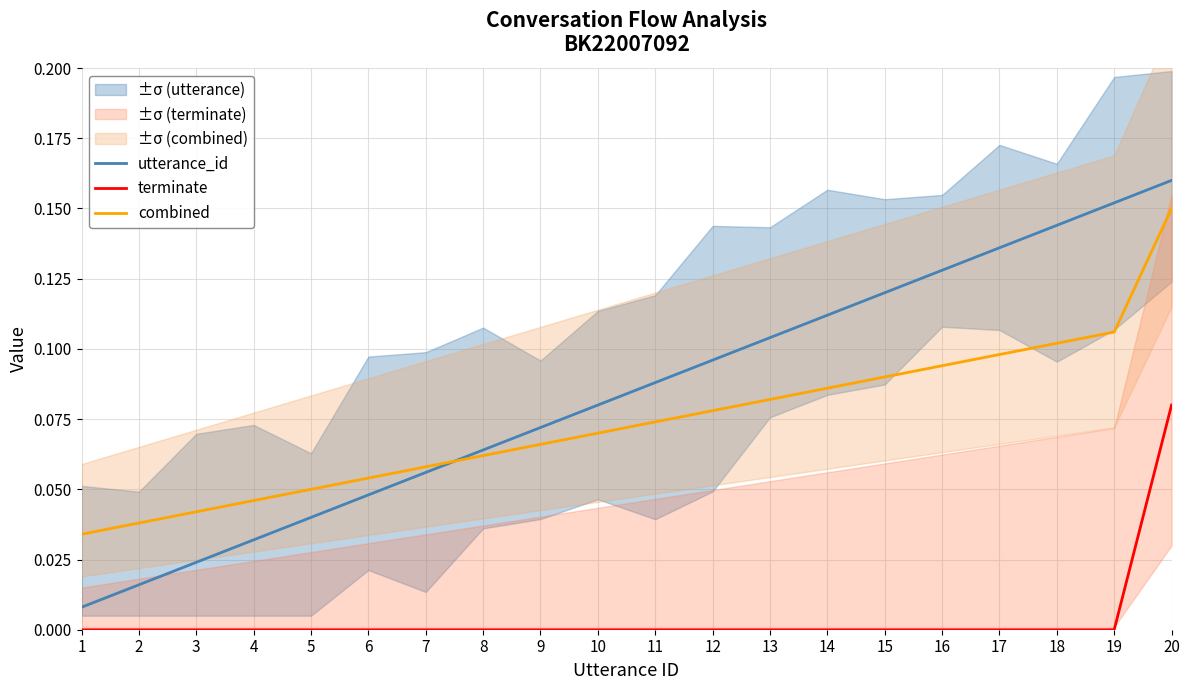

Is it true that combined equals 0.0 at 13?

False